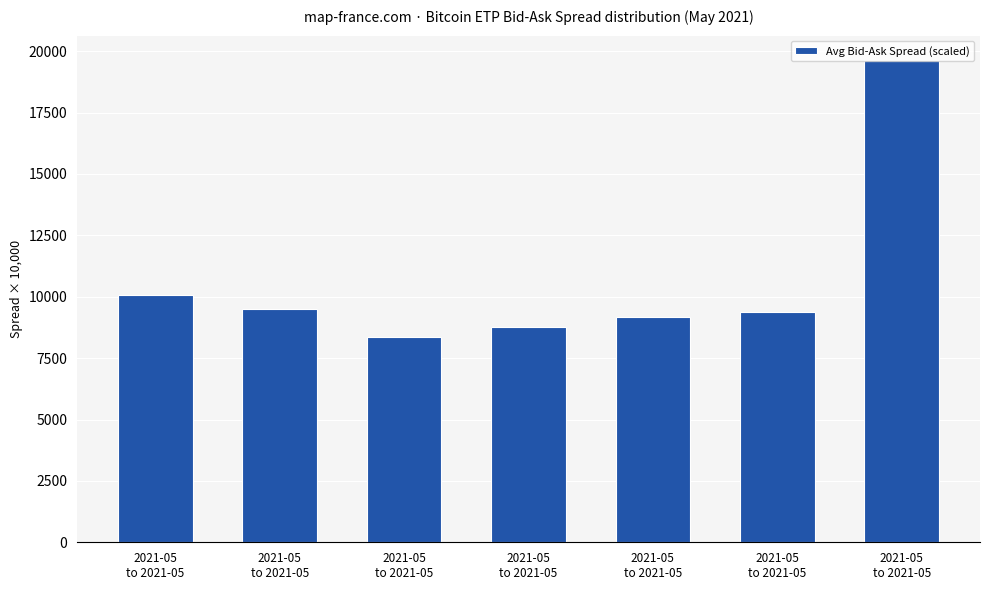

Count the number of categories in the chart.

7